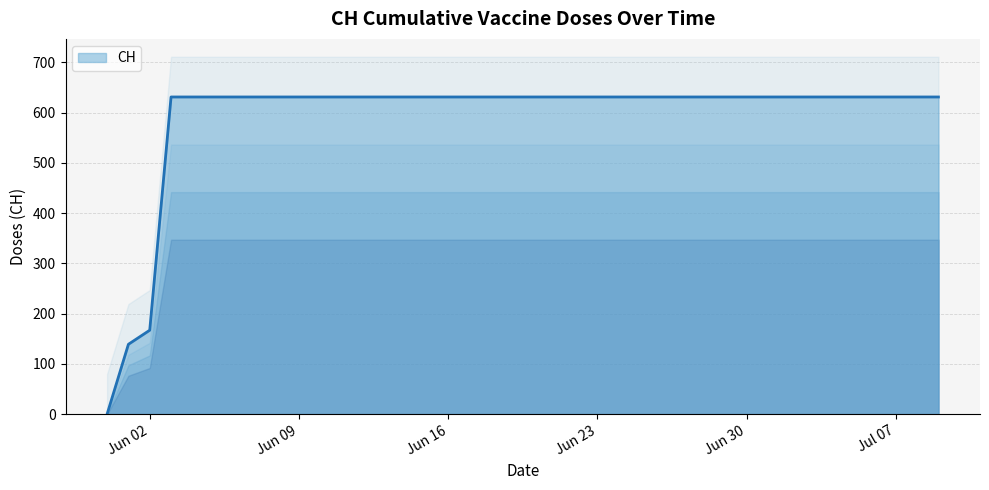

List the labels in order of value, largest first.

2020-06-03, 2020-06-04, 2020-06-05, 2020-06-06, 2020-06-07, 2020-06-08, 2020-06-09, 2020-06-10, 2020-06-11, 2020-06-12, 2020-06-13, 2020-06-14, 2020-06-15, 2020-06-16, 2020-06-17, 2020-06-18, 2020-06-19, 2020-06-20, 2020-06-21, 2020-06-22, 2020-06-23, 2020-06-24, 2020-06-25, 2020-06-26, 2020-06-27, 2020-06-28, 2020-06-29, 2020-06-30, 2020-07-01, 2020-07-02, 2020-07-03, 2020-07-04, 2020-07-05, 2020-07-06, 2020-07-07, 2020-07-08, 2020-07-09, 2020-06-02, 2020-06-01, 2020-05-31